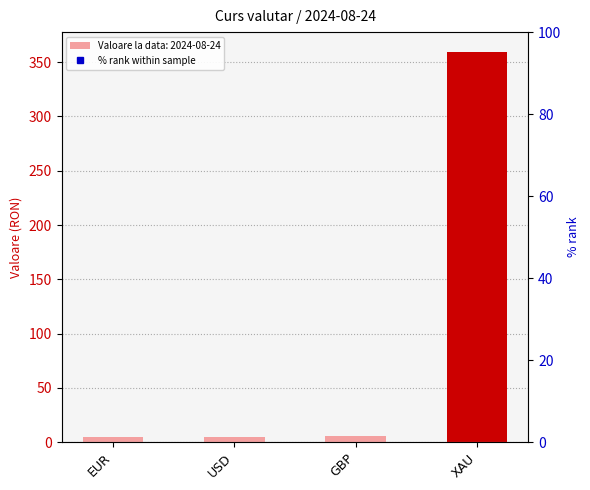

What is the label of the 4th bar from the left?

XAU